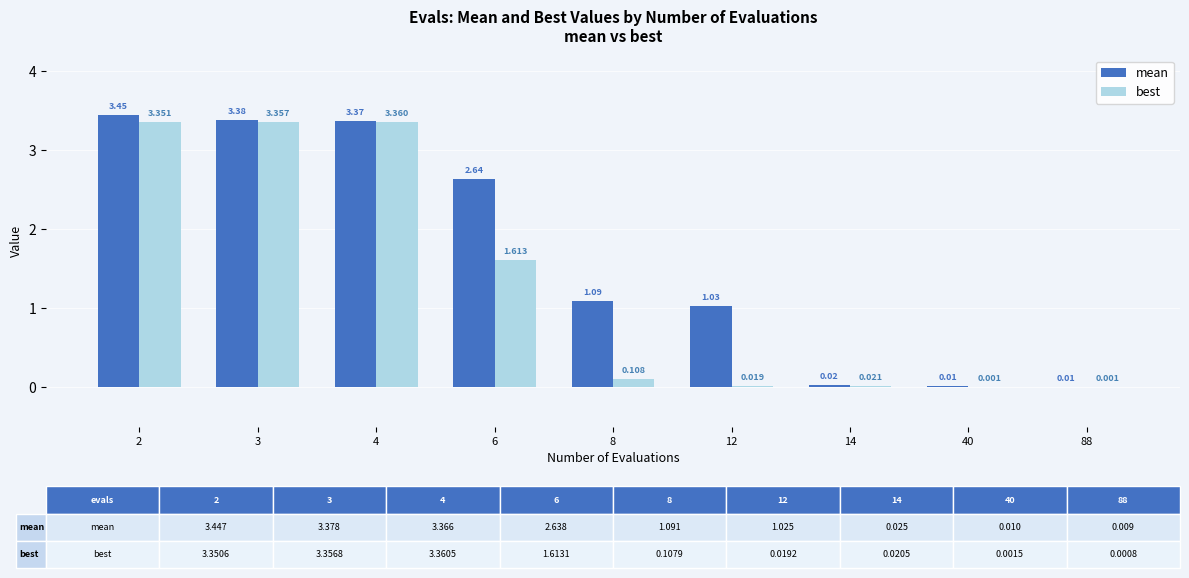

What is the sum of all mean values?

15.0